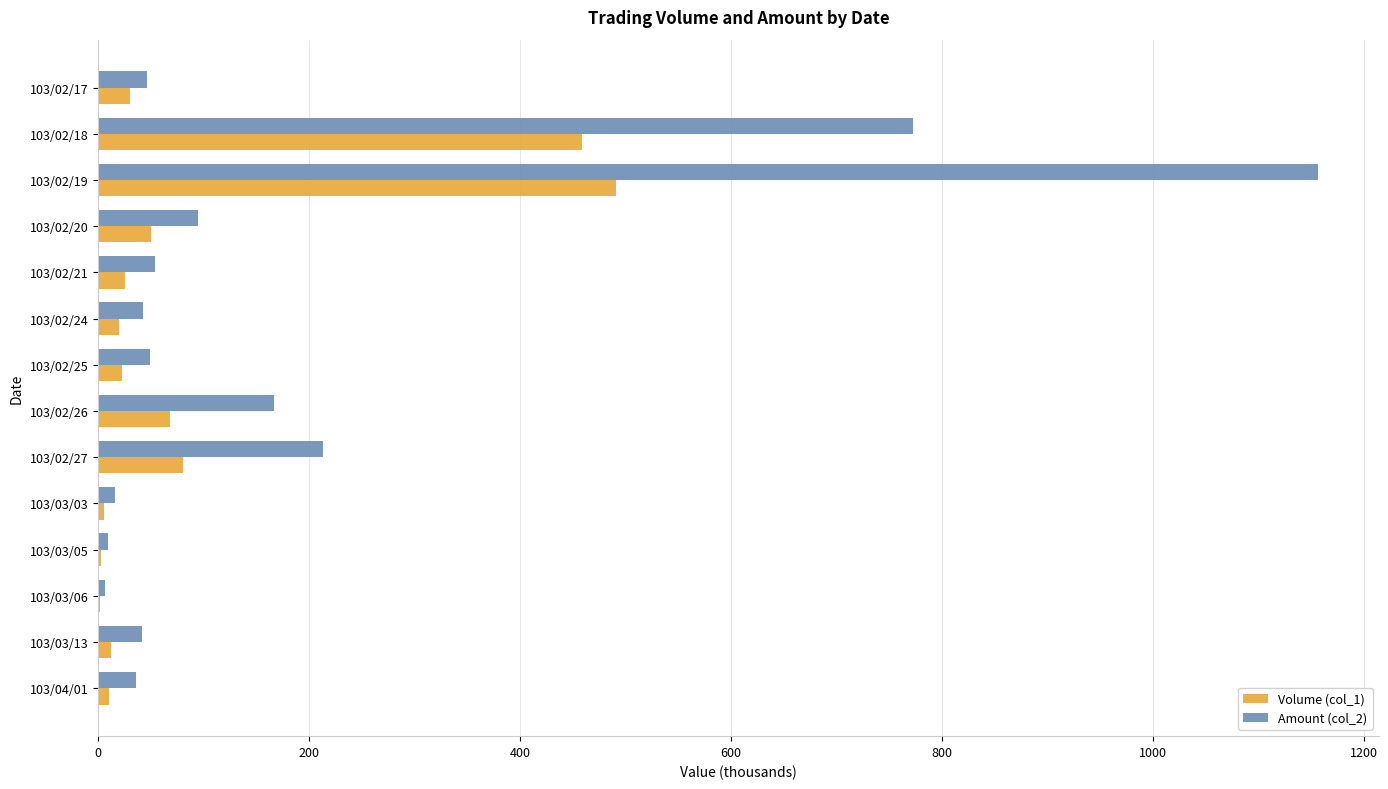

What is the sum of all Volume (col_1) values?

1281.0